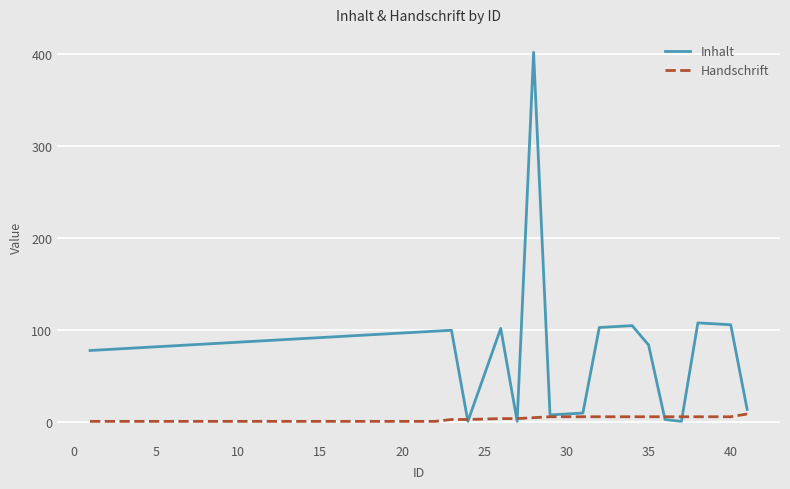

List the series in order of their overall mean, lowest first.

Handschrift, Inhalt